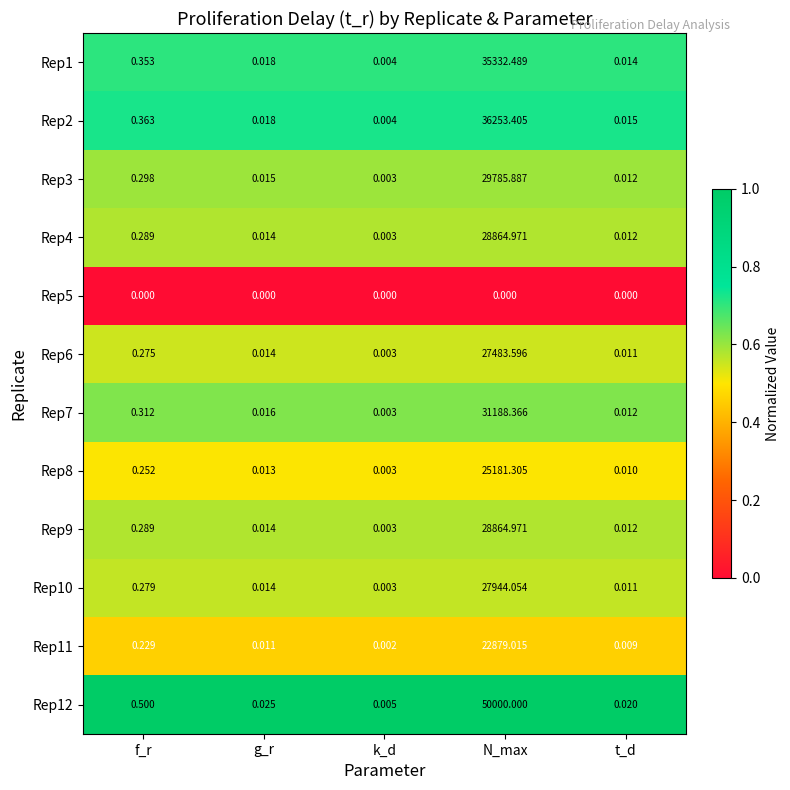

Is the value of Rep5 at f_r greater than the value of Rep3 at g_r?

No